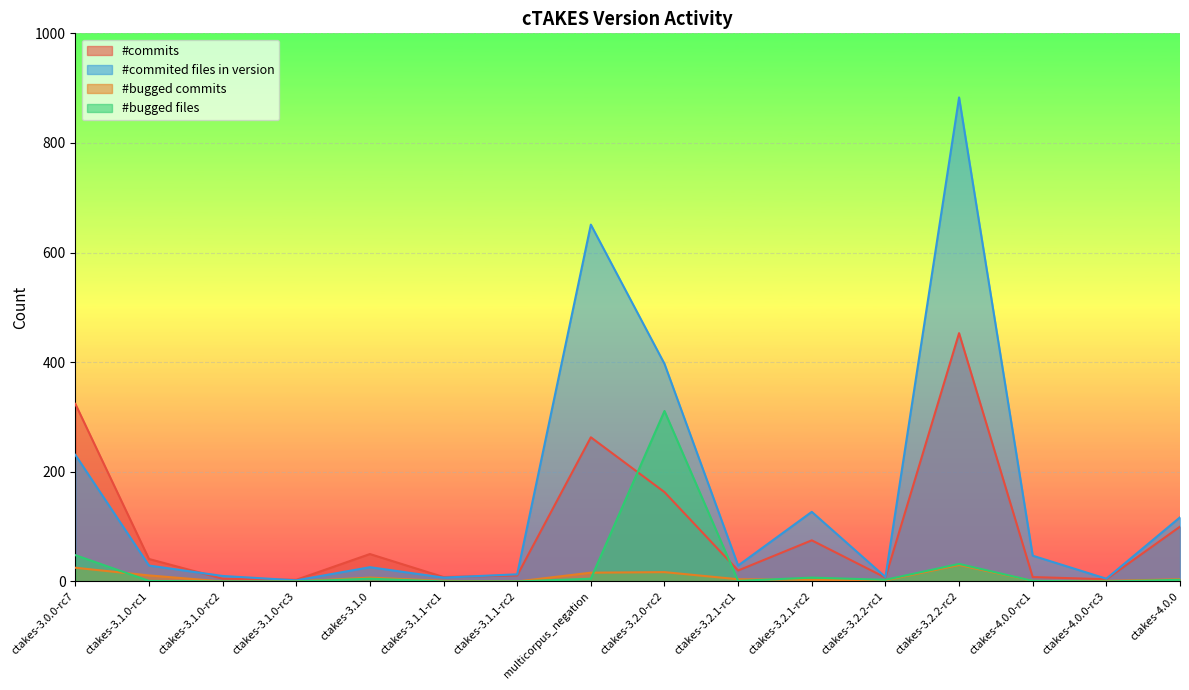

How many data points in #commits are less than 41?

8